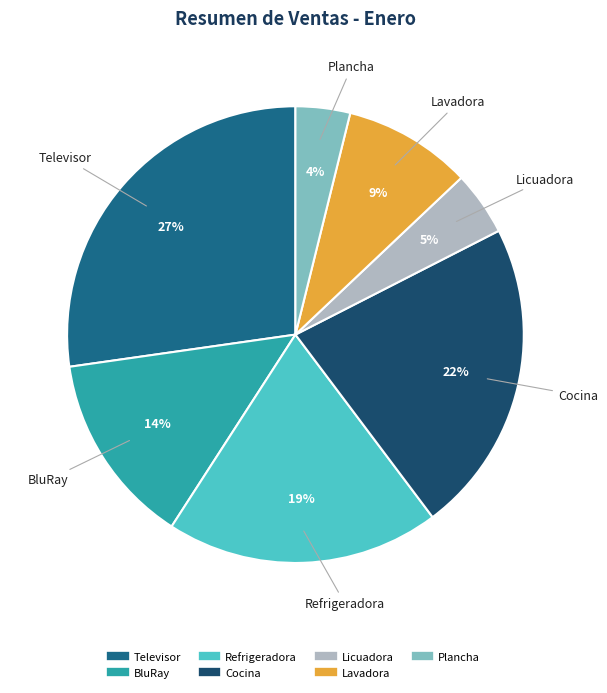

Which has a higher value, Cocina or Refrigeradora?

Cocina